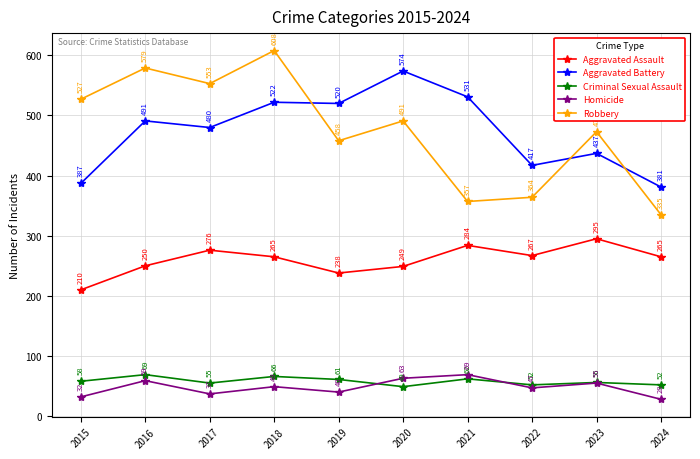

What is the difference between the Robbery values at 2020 and 2018?

117